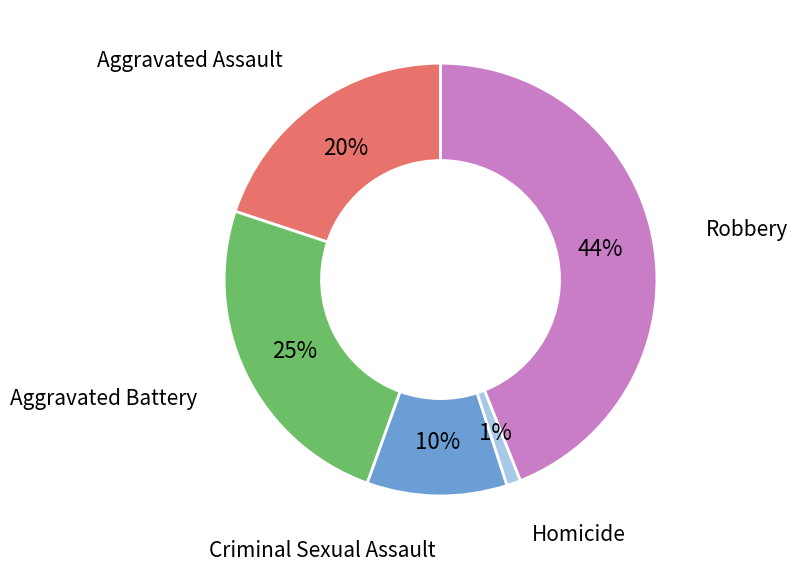

How many segments does this pie chart have?

5